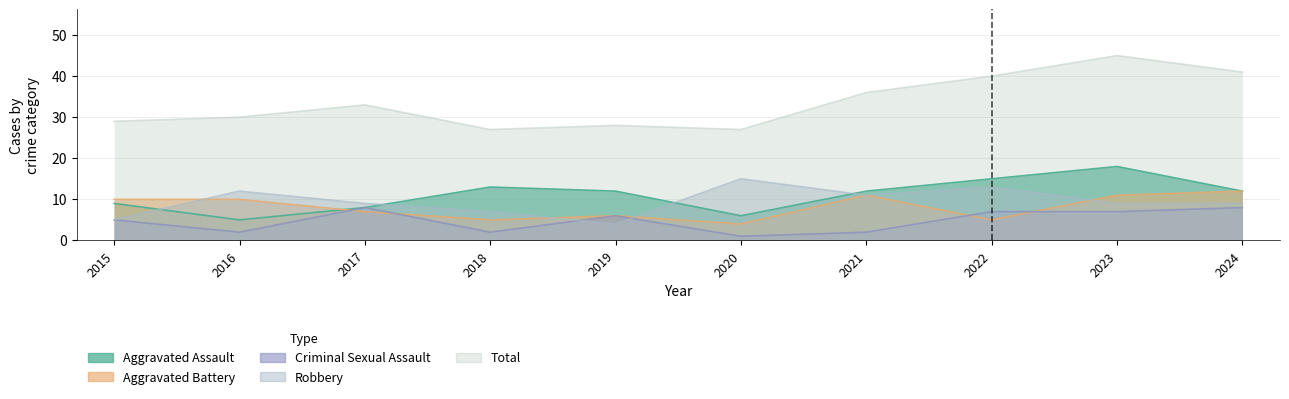

What are all the series names shown in the legend?

Aggravated Assault, Aggravated Battery, Criminal Sexual Assault, Robbery, Total